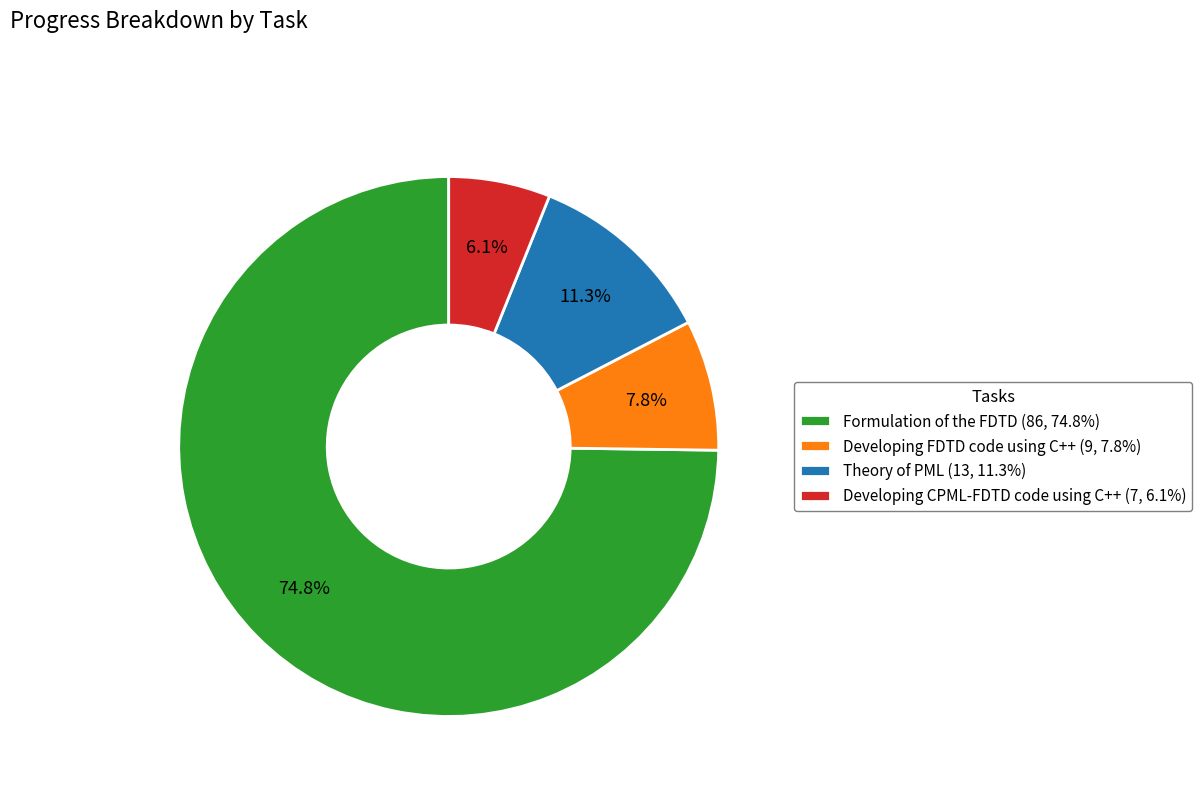

How many slices are in this pie chart?

4